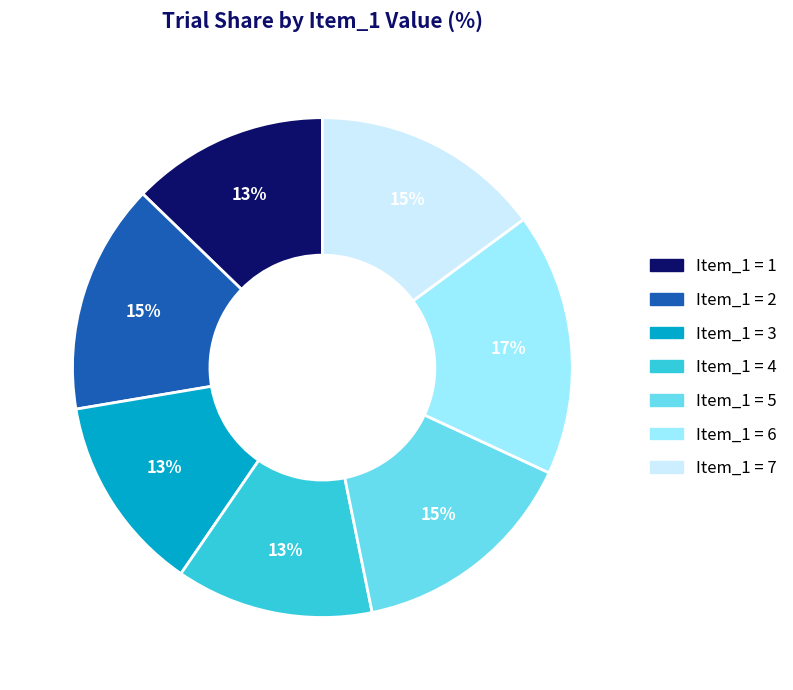

Does any single category account for the majority?

No